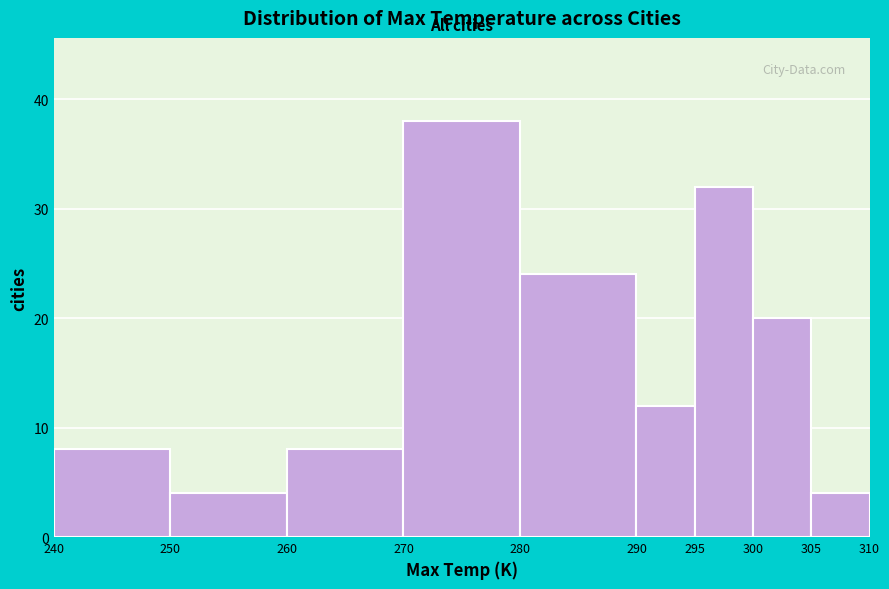

Which range on the x-axis has the tallest bar?

270 to 280